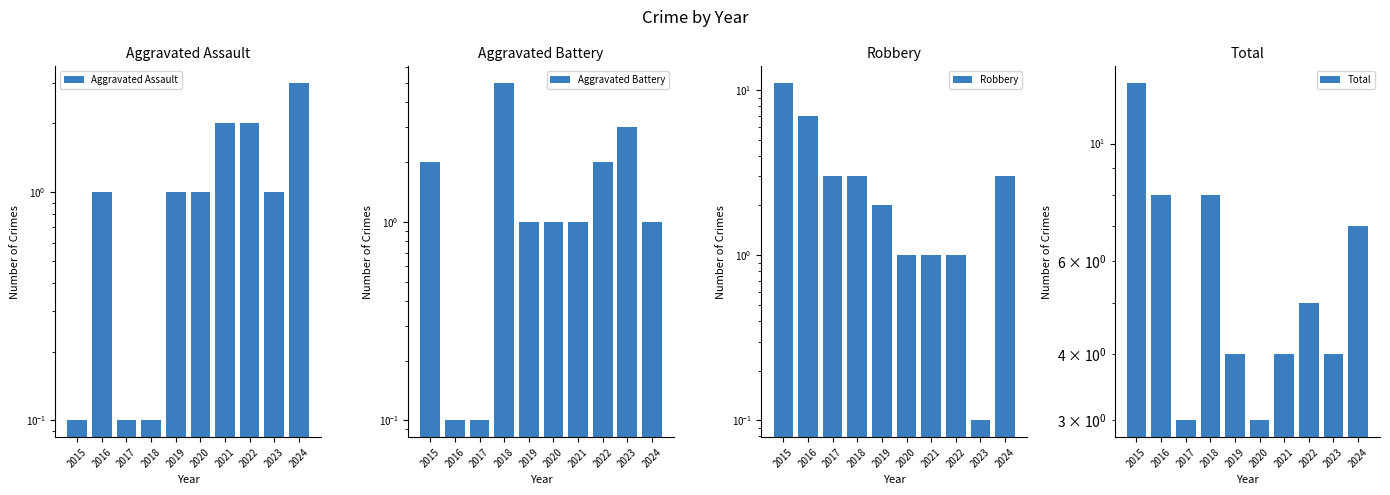

At which label does Robbery reach its minimum?

2023